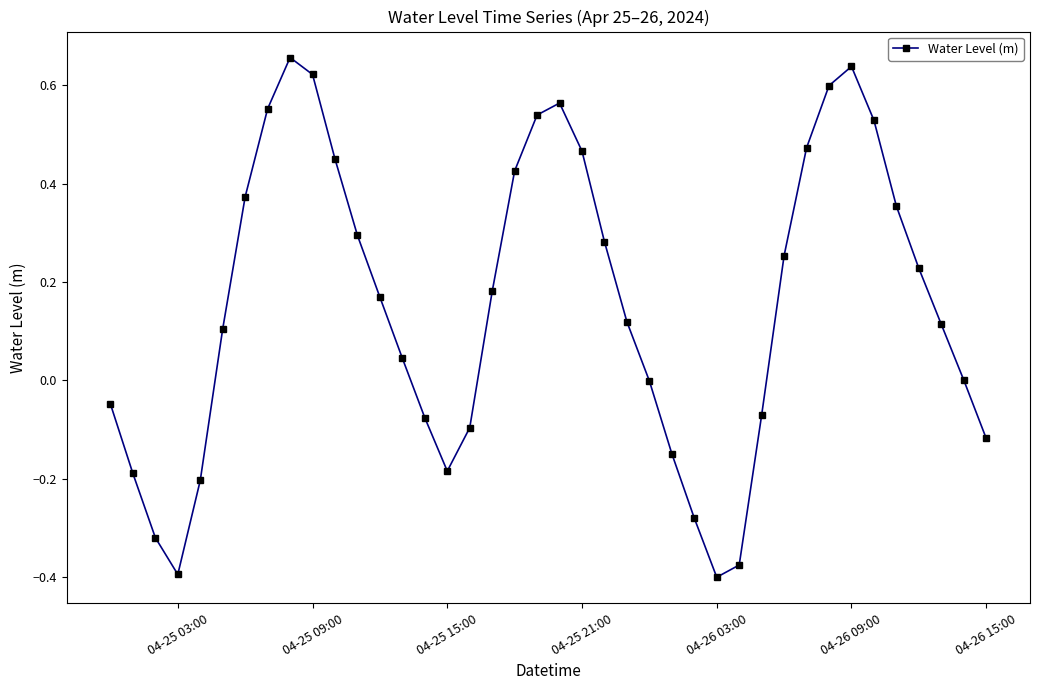

What is the difference between the second highest and minimum values?

1.0